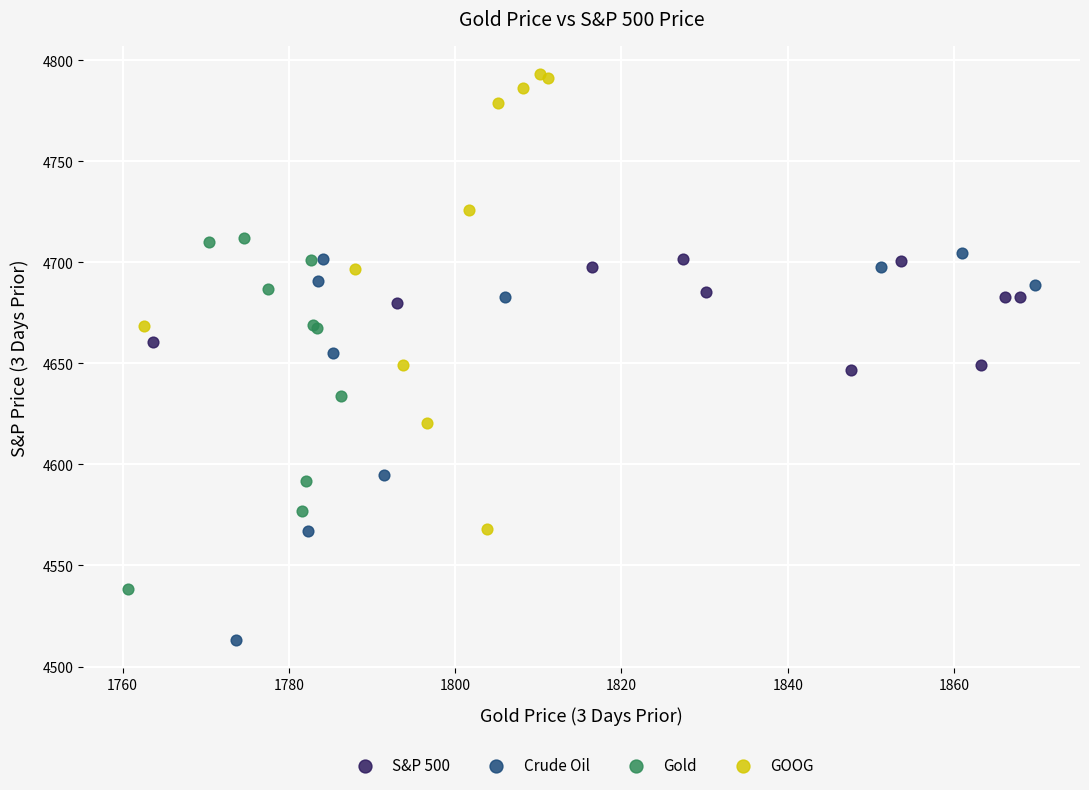

Which series has the widest spread of Y values?

GOOG